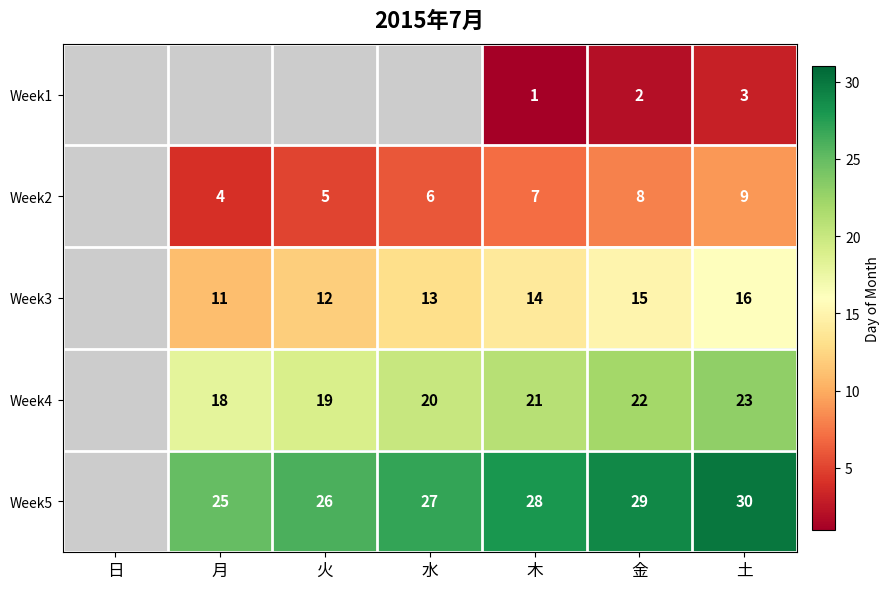

What is the greatest value displayed?

30.0